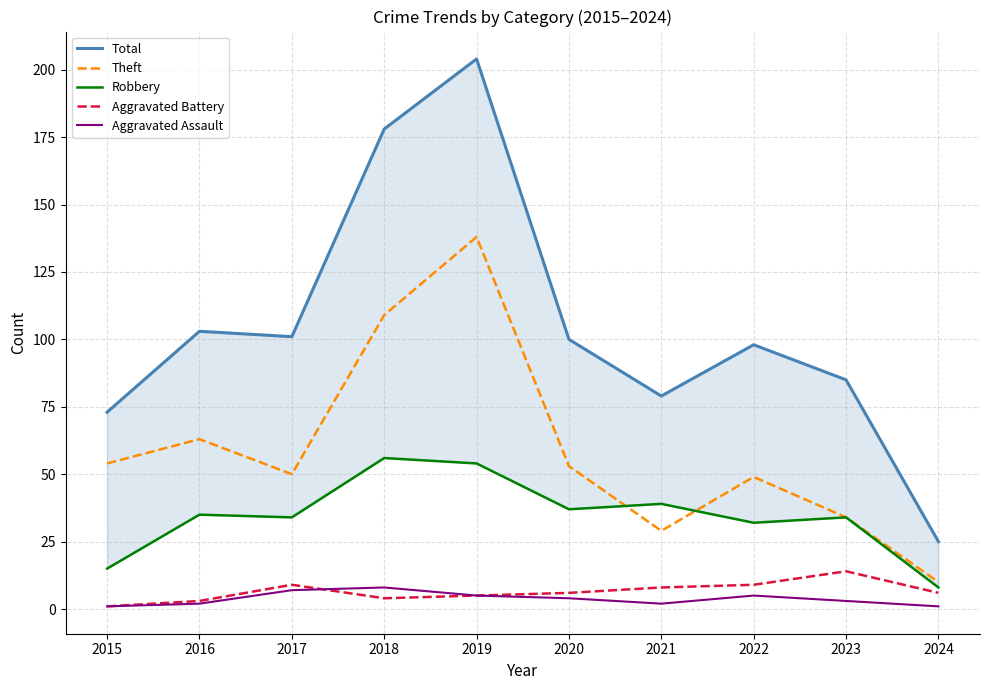

At which category does Total reach its first local valley?

2017